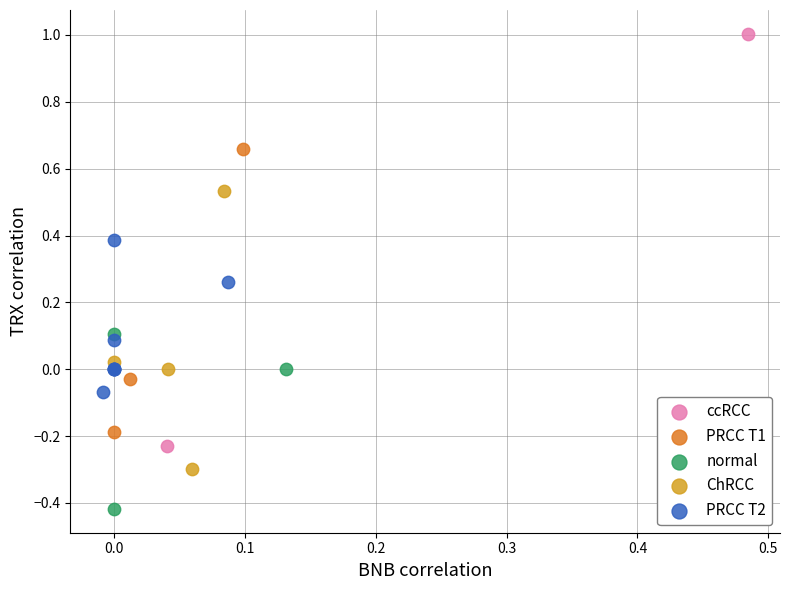

Which series reaches the minimum Y coordinate?

normal